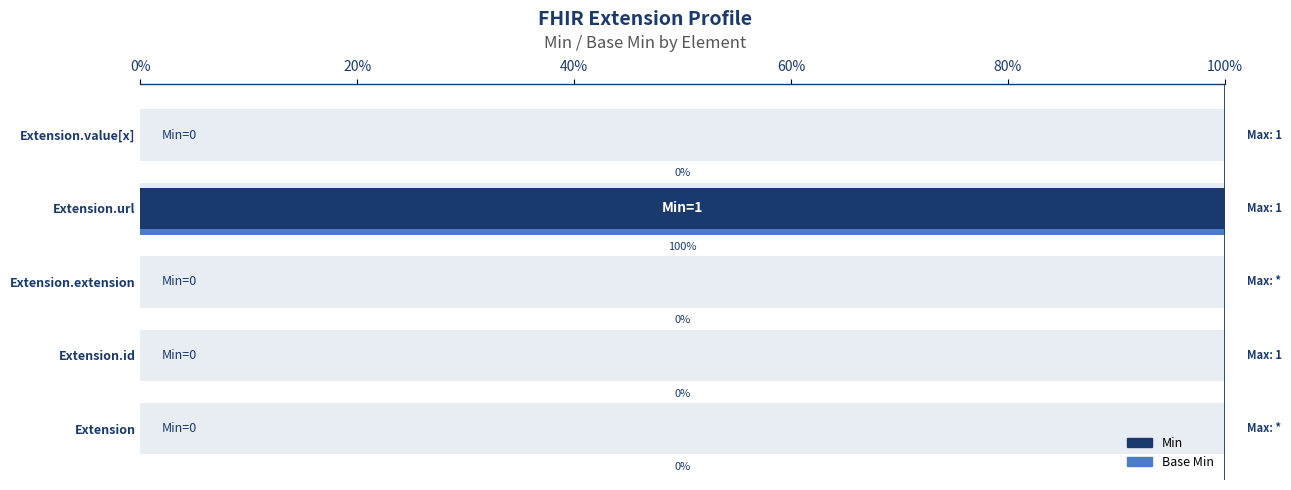

How many groups of bars are there?

5